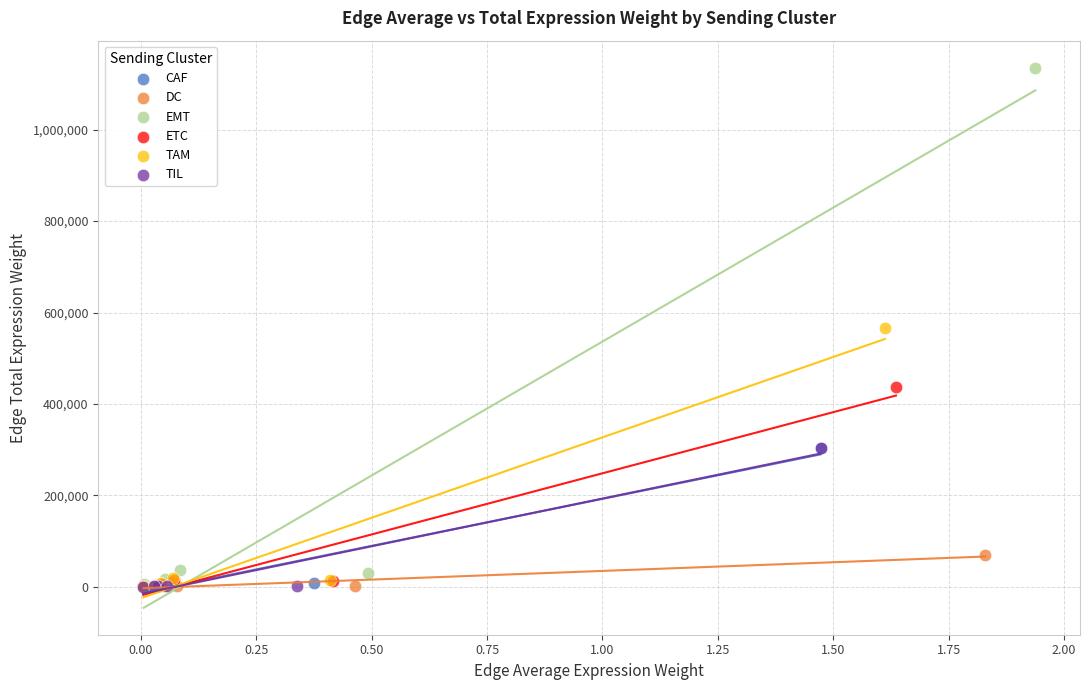

Which series has the largest Y range (max minus min)?

EMT